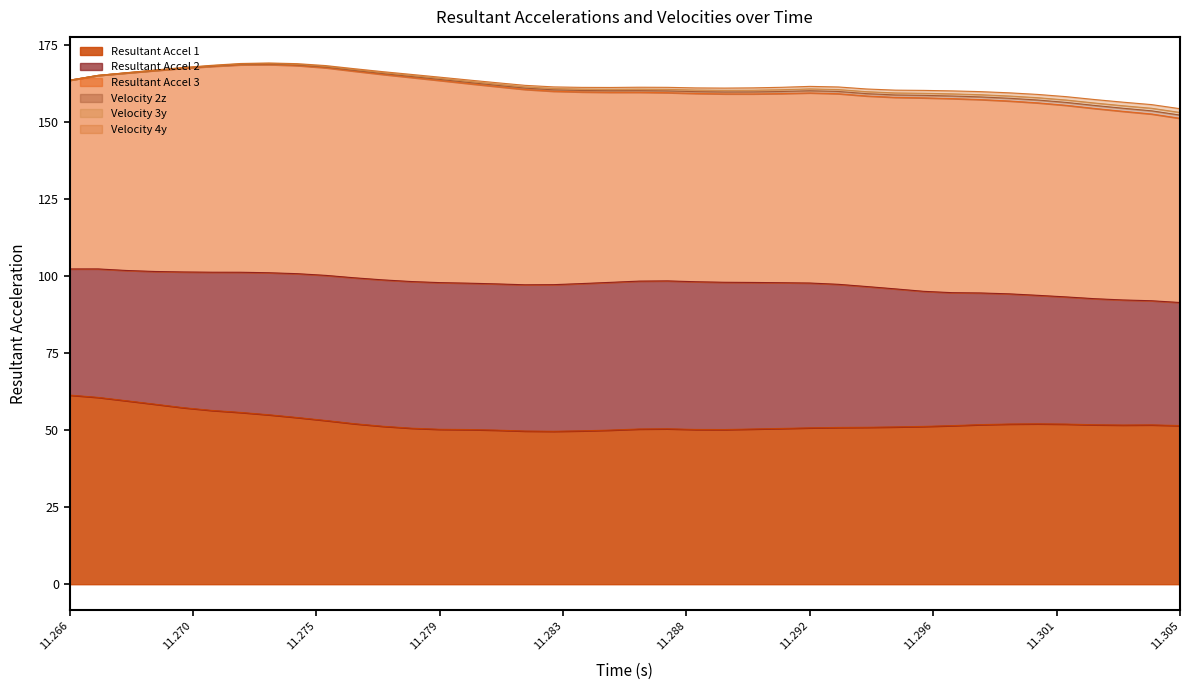

Count the number of categories in the chart.

40